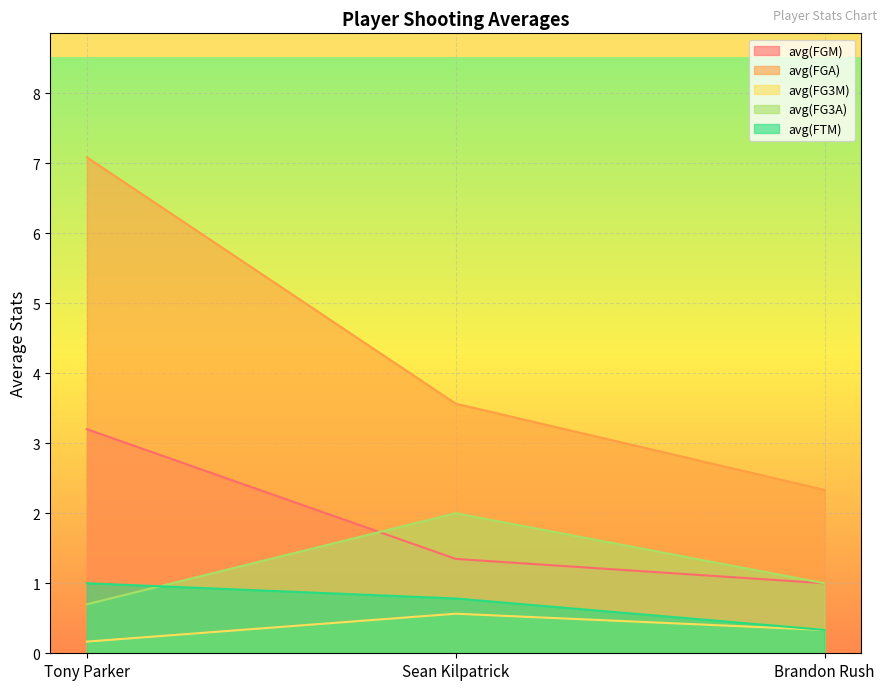

True or false: avg(FG3M) has a value of 0.5 at Brandon Rush.

False